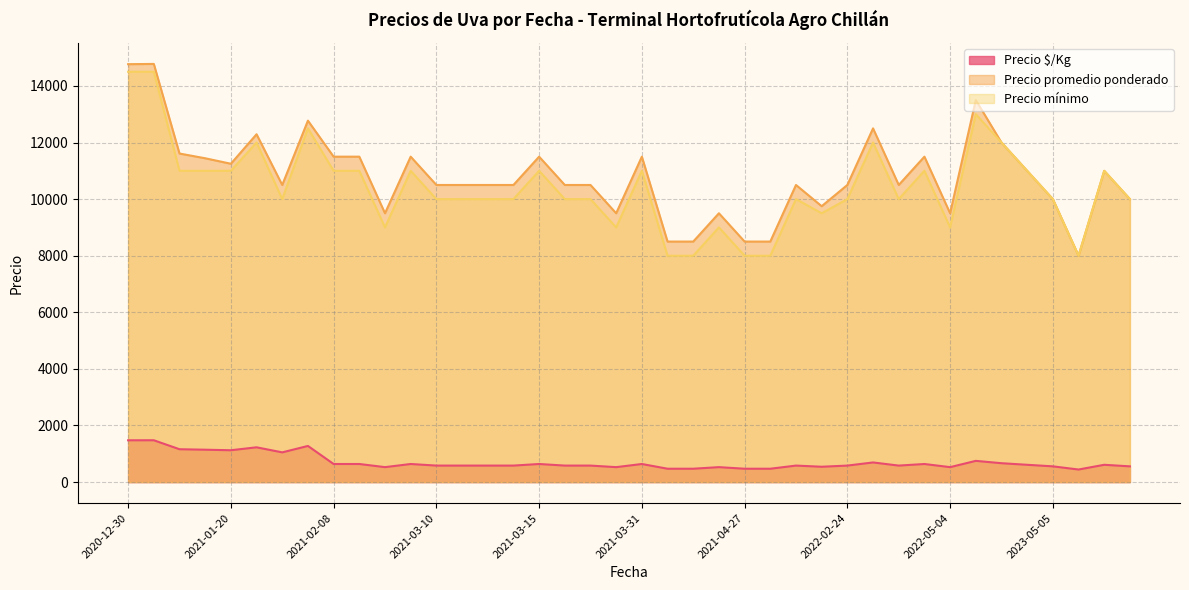

The value of Precio mínimo at 2021-03-10 is 10000. True or false?

True